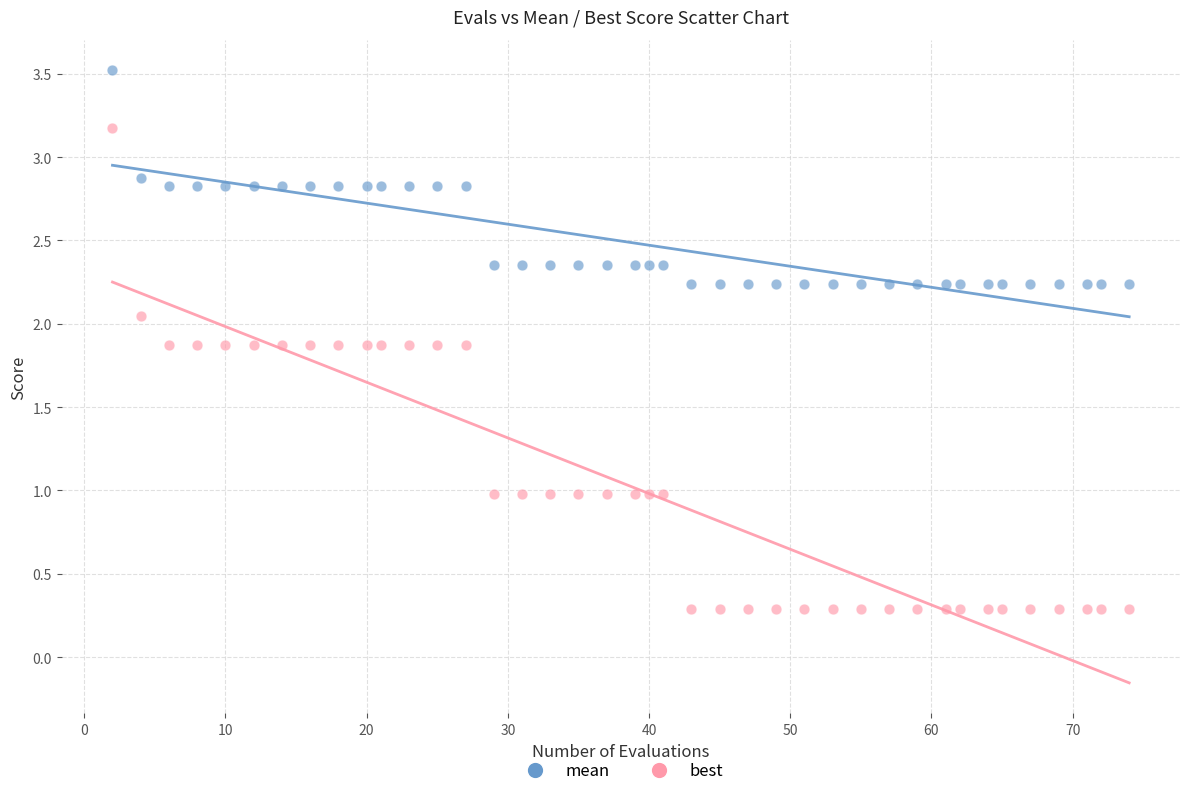

Which series has the largest Y range (max minus min)?

best